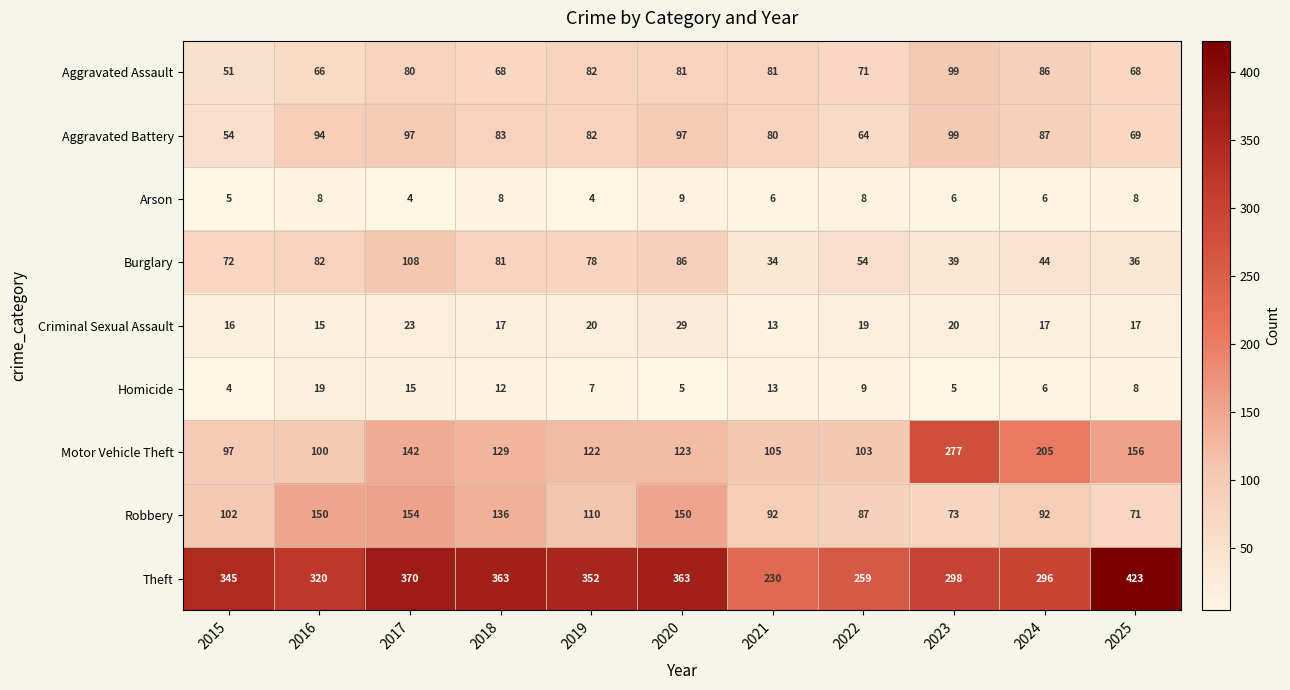

What is the difference between the highest and lowest values at 2020?

358